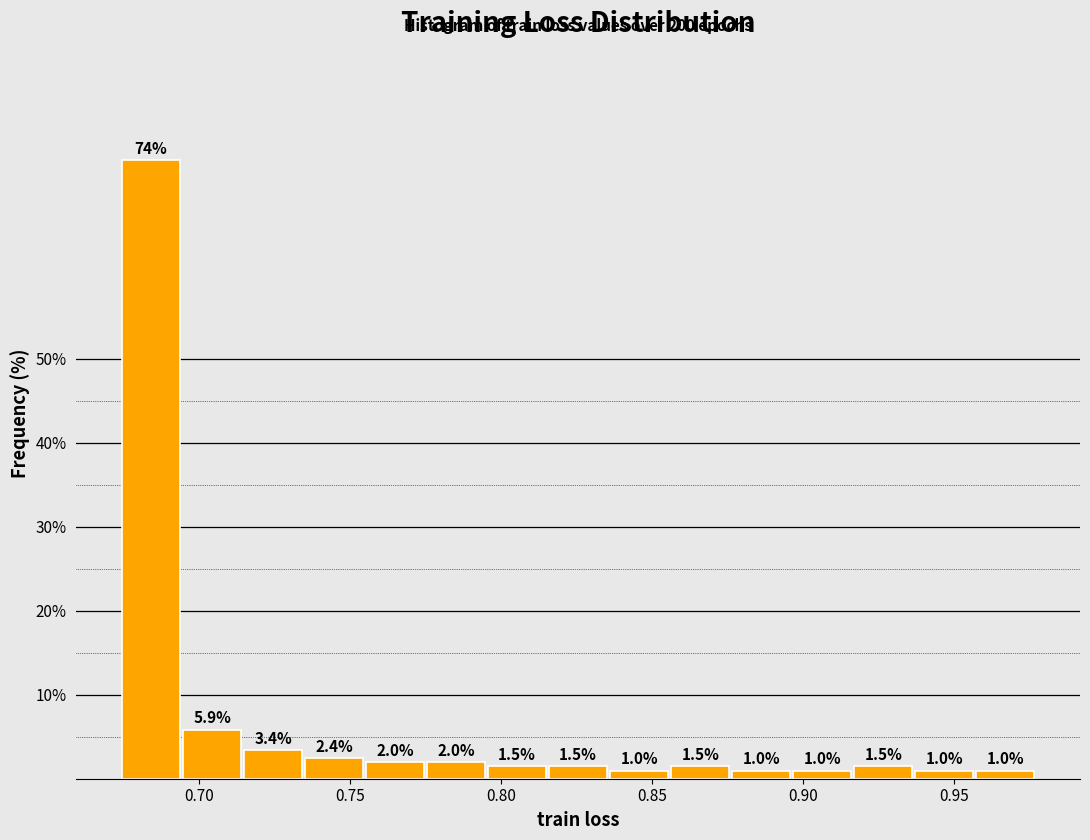

Reading left to right, transcribe this chart: for each bar, give the range it covers on the x-axis and its height. The bar edges are not printed on the chart, so give them approximately, as read against the axis.

0.675 to 0.695: 73.7
0.695 to 0.715: 5.9
0.715 to 0.735: 3.4
0.735 to 0.755: 2.4
0.755 to 0.775: 2.0
0.775 to 0.795: 2.0
0.795 to 0.815: 1.5
0.815 to 0.835: 1.5
0.835 to 0.855: 1.0
0.855 to 0.875: 1.5
0.875 to 0.895: 1.0
0.895 to 0.915: 1.0
0.915 to 0.935: 1.5
0.935 to 0.960: 1.0
0.960 to 0.980: 1.0